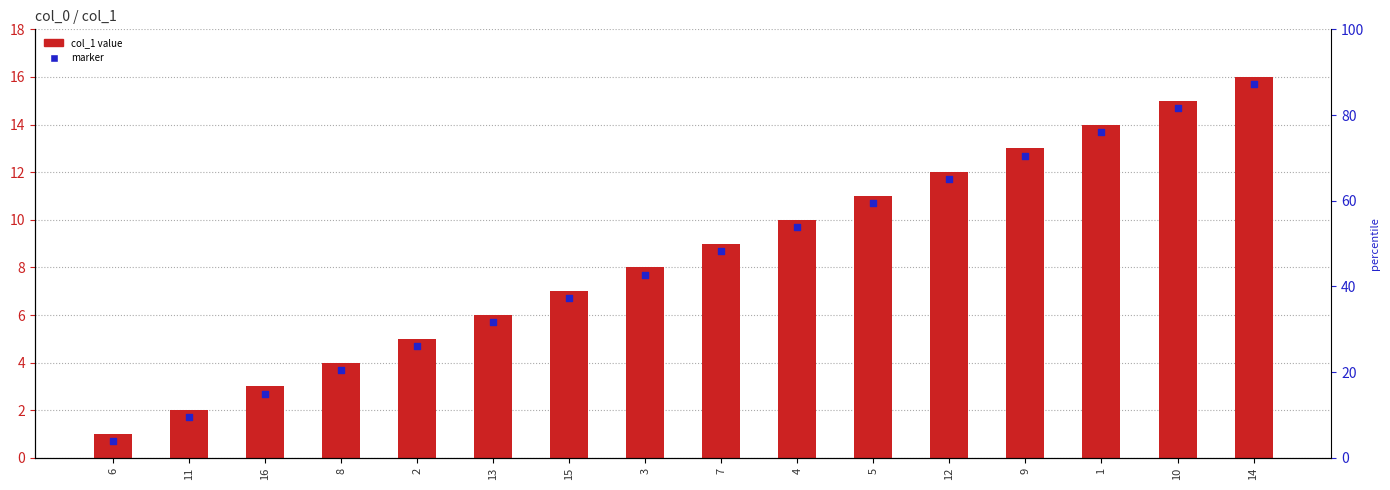

What is the total value across all series at 14?

31.7